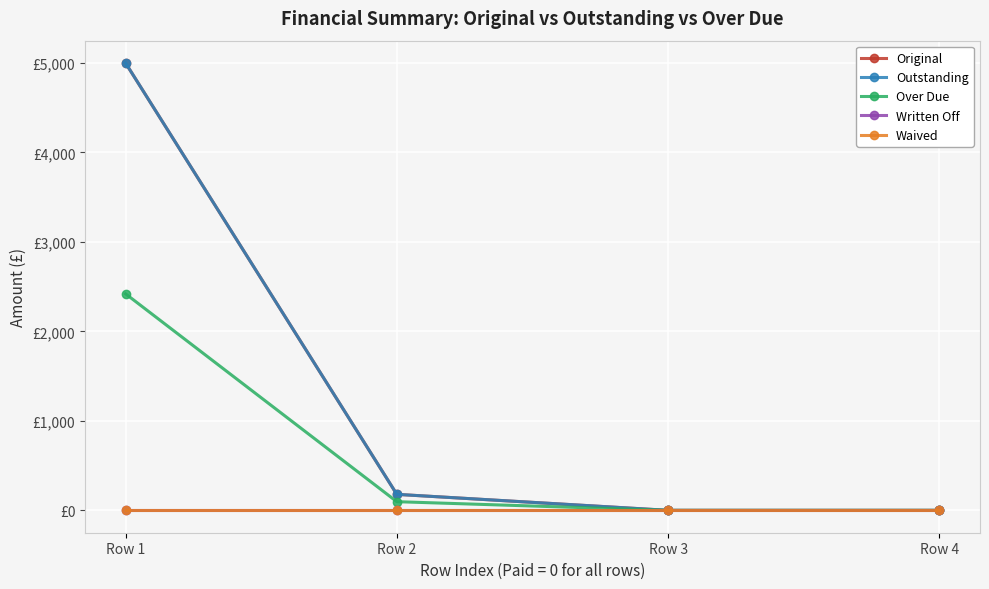

True or false: Waived has a value of 0.0 at Row 2.

True